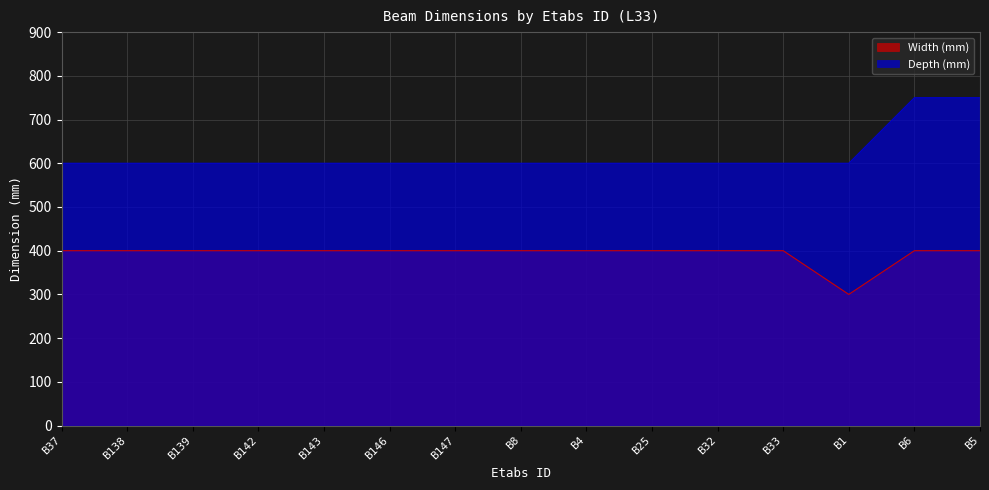

List the labels in order of Width (mm) value, smallest first.

B1, B37, B138, B139, B142, B143, B146, B147, B8, B4, B25, B32, B33, B6, B5